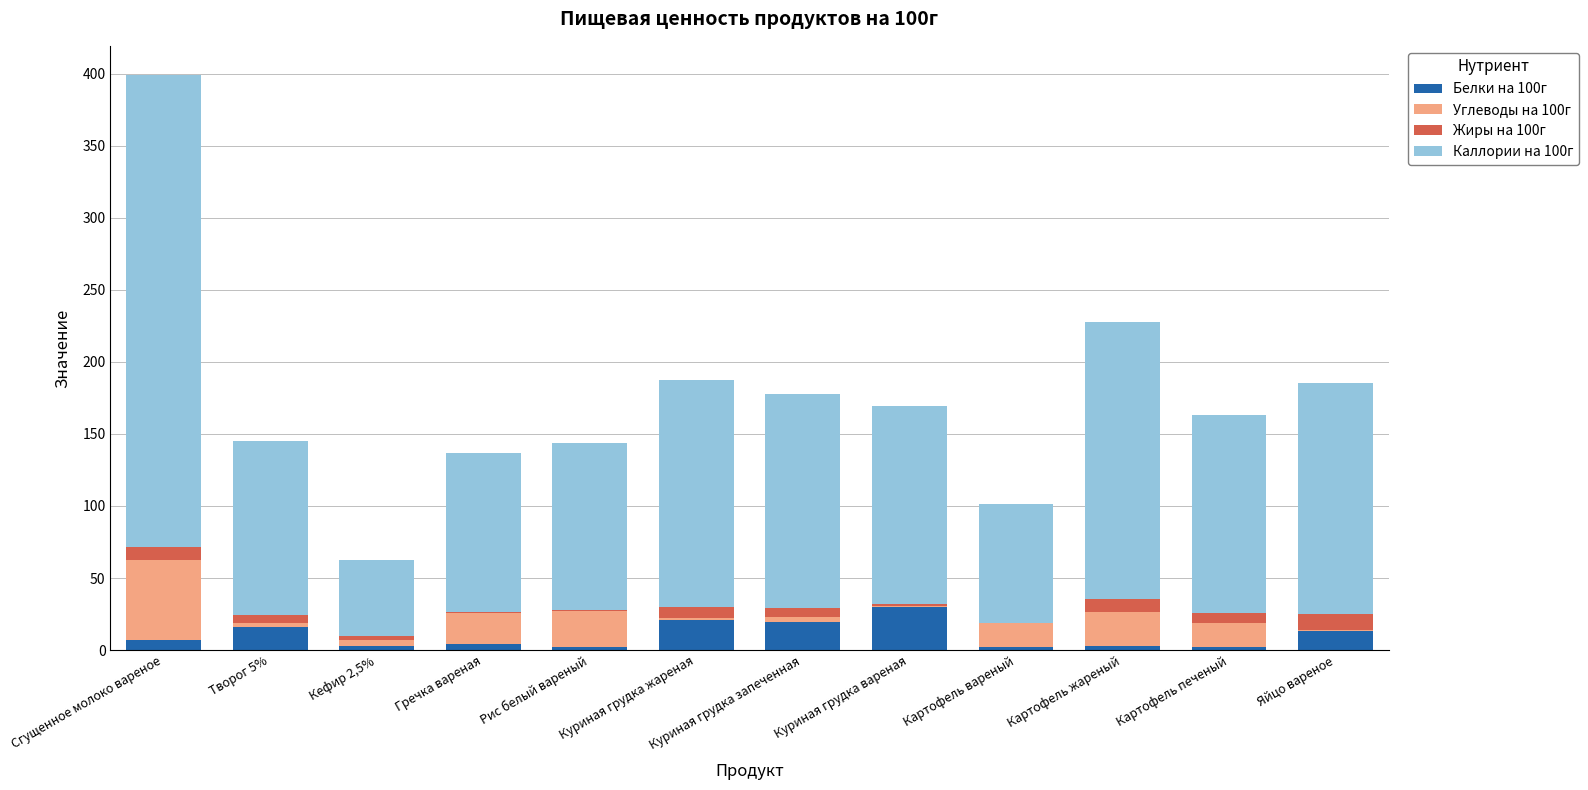

At which category is the sum across all series the highest?

Сгущенное молоко вареное